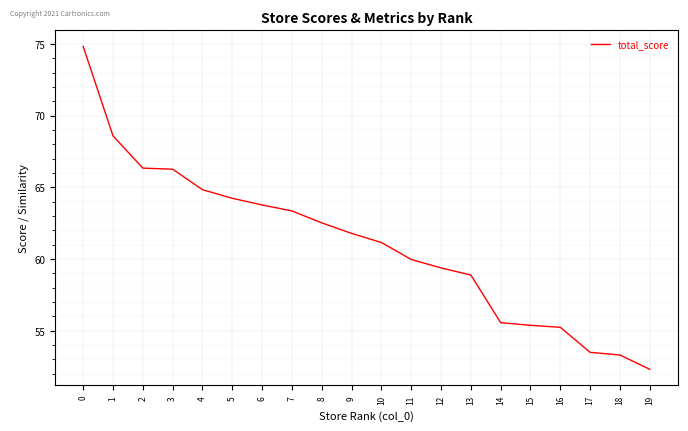

How many lines are shown in the chart?

1